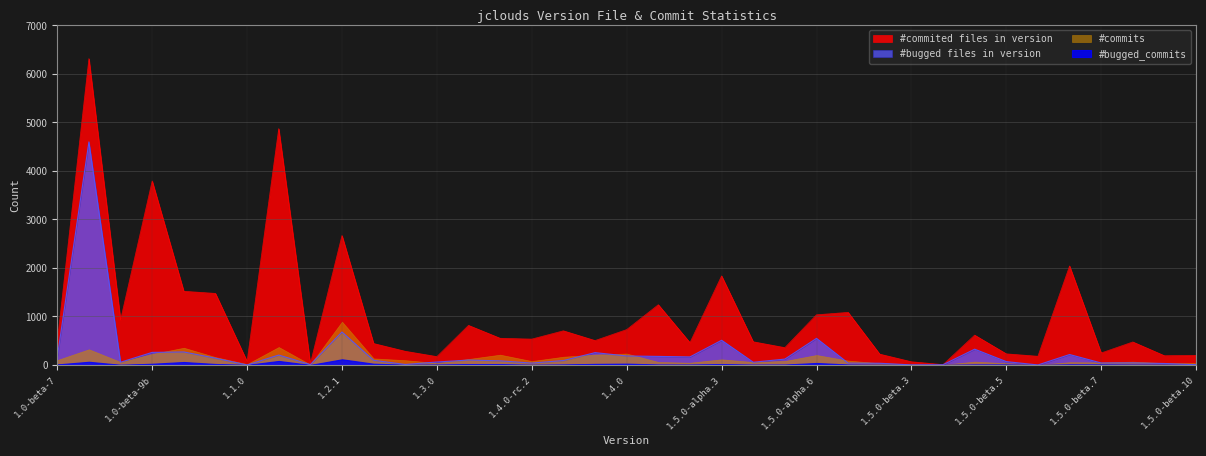

Where is #commited files in version nearest to the value 3162?

1.2.1